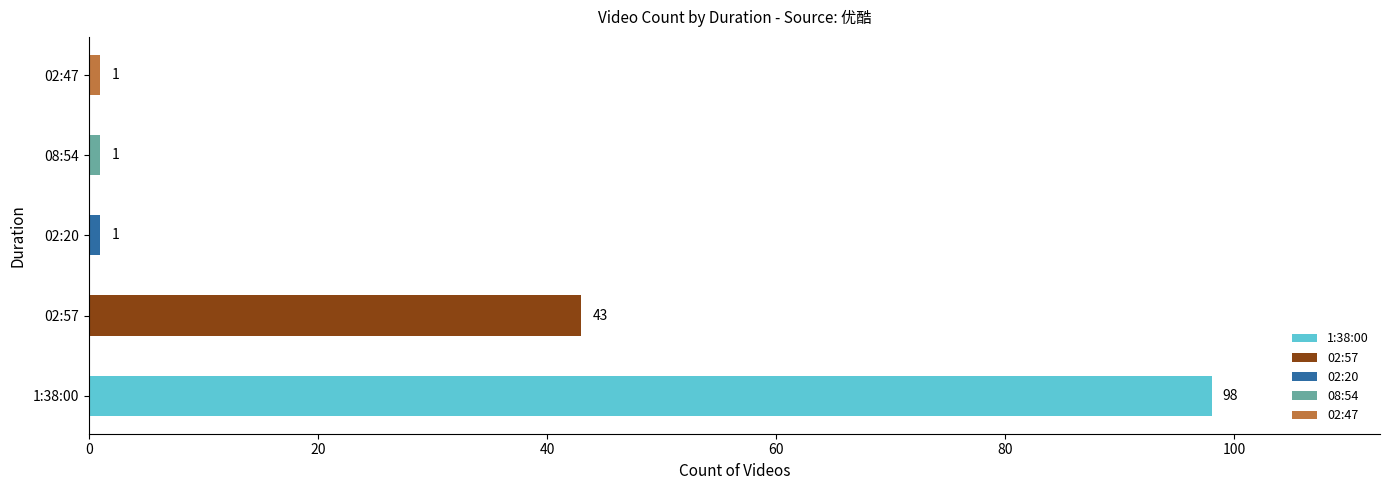

The chart shows a value of 1 at 02:20. True or false?

True